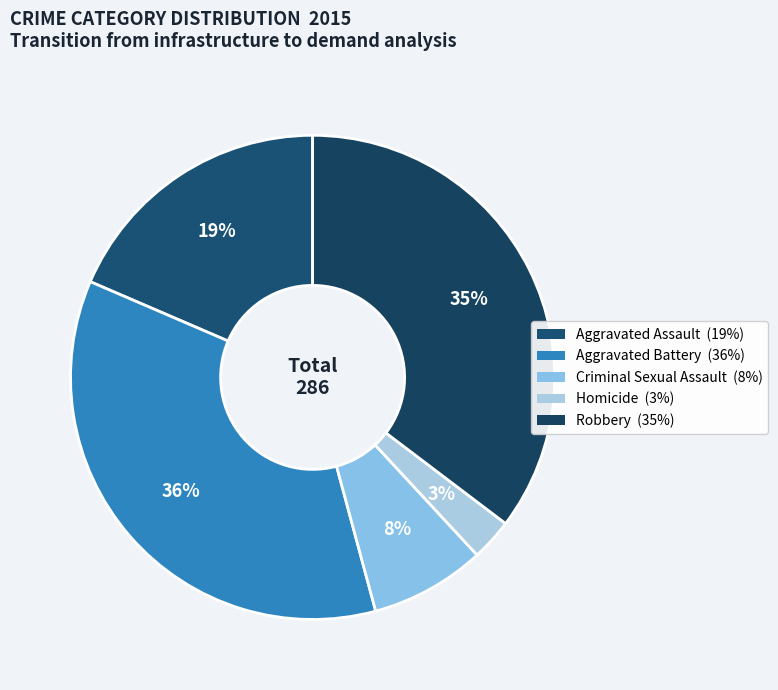

Does Aggravated Assault represent more than half of the total?

No